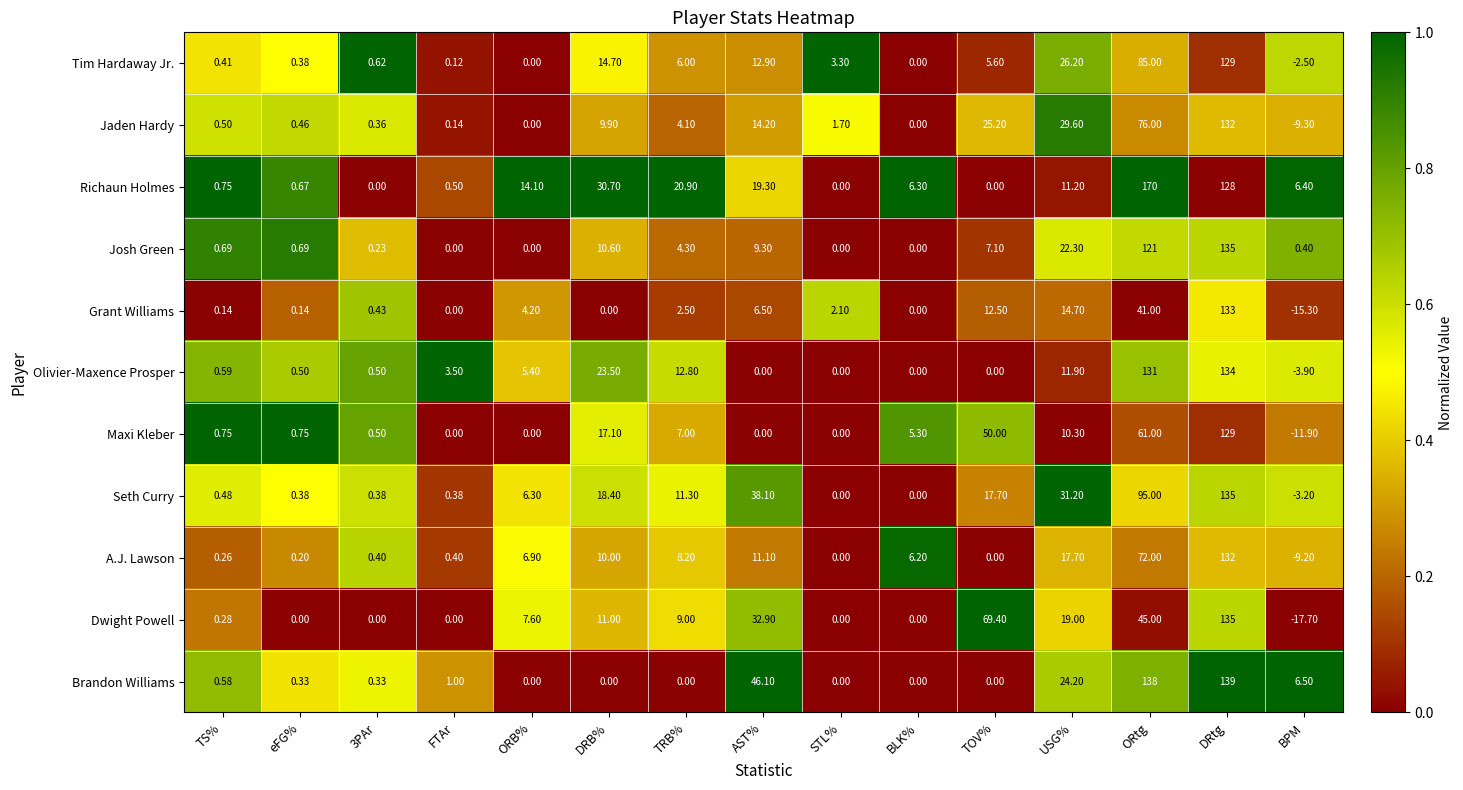

At which category is the sum across all series the highest?

DRtg